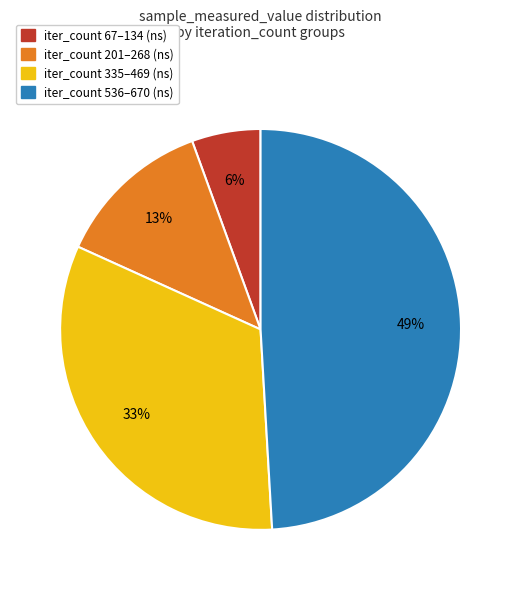

Which slice is the largest?

iter_count 536–670 (ns)